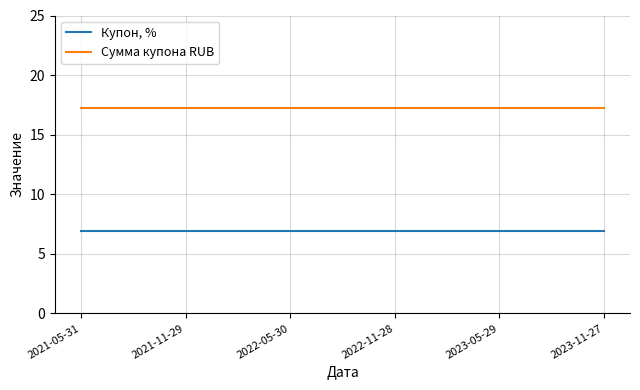

What is the lowest value of the Сумма купона RUB series?

17.2